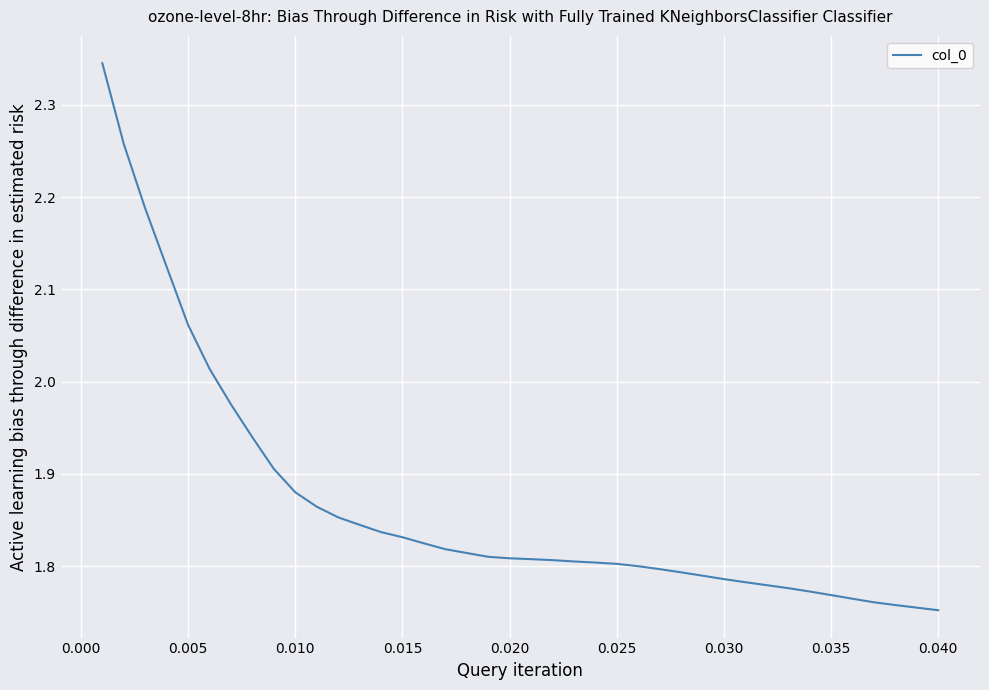

What is the difference between the maximum and minimum values?

0.6